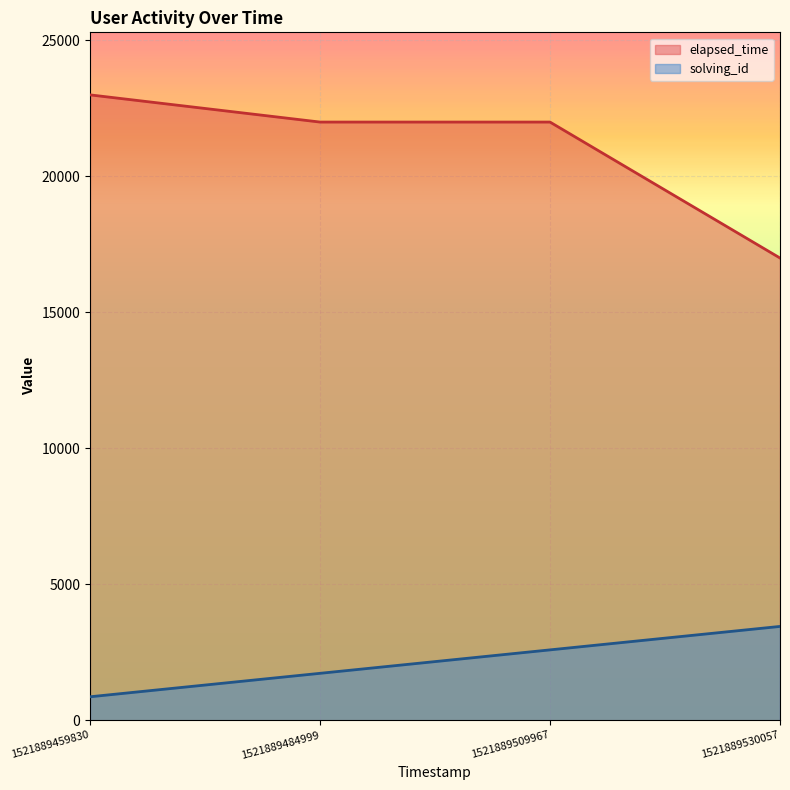

Reading right to left, what are all the values shown in this chart?

solving_id: 1521889530057=3450.0	1521889509967=2587.5	1521889484999=1725.0	1521889459830=862.5
elapsed_time: 1521889530057=17000.0	1521889509967=22000.0	1521889484999=22000.0	1521889459830=23000.0